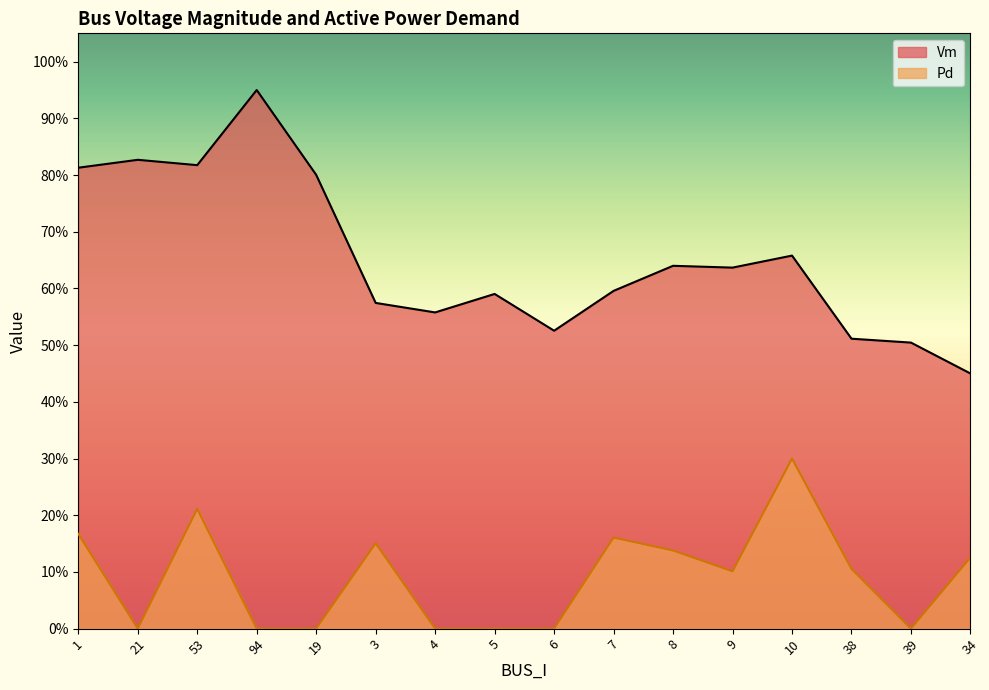

Where is Pd nearest to the value 0?

21